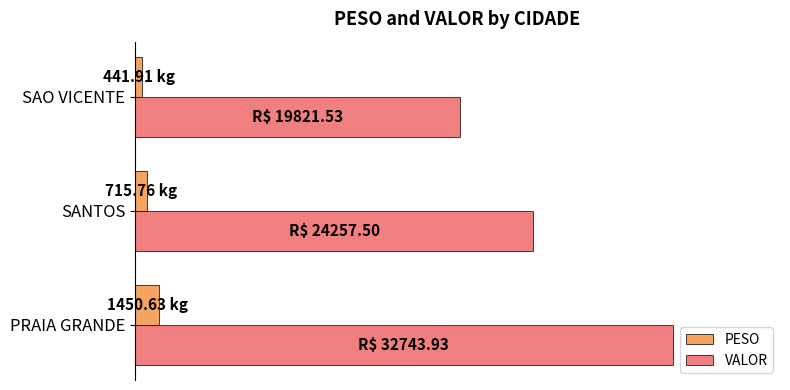

What are all the series names shown in the legend?

PESO, VALOR